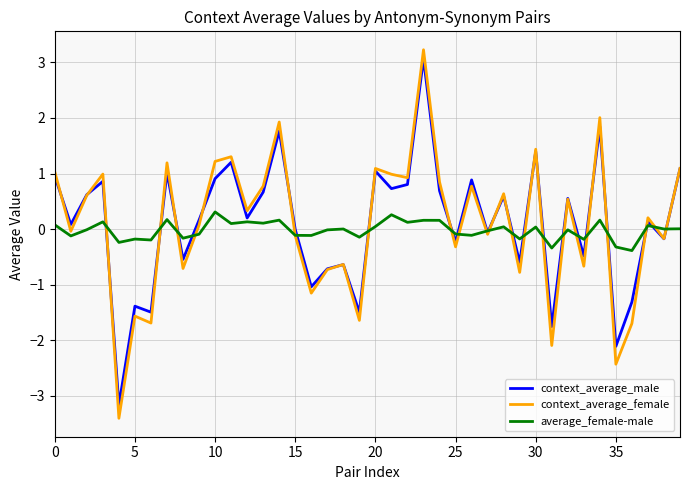

In average_female-male, how many points are higher than both neighbors (excluding endpoints)?

14